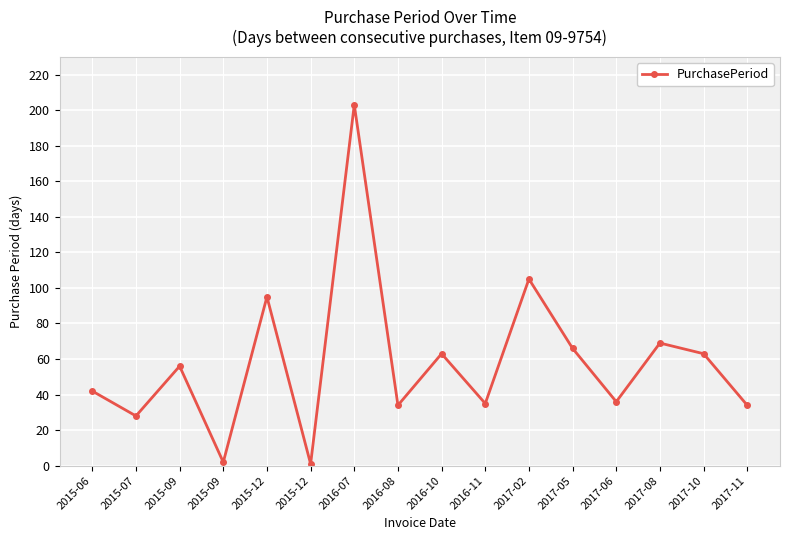

What is the ratio of the value at 2015-06 to the value at 2017-05?

0.6